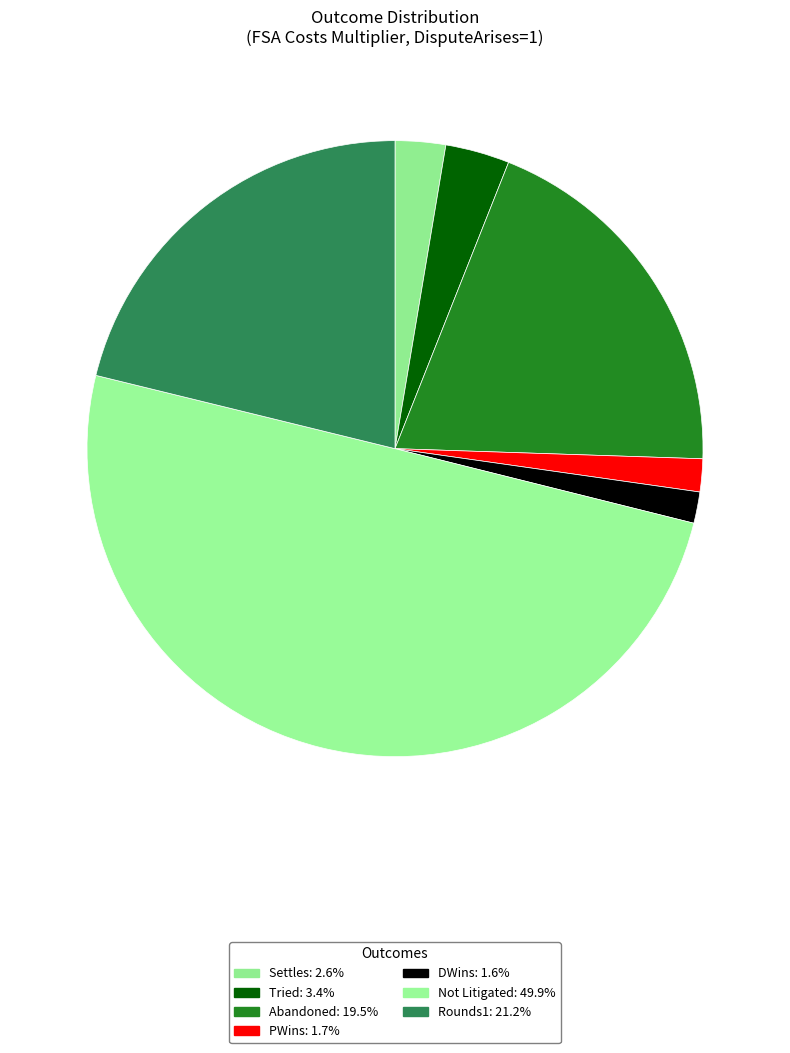

To the nearest percent, what percentage of the pie is Rounds1?

21%